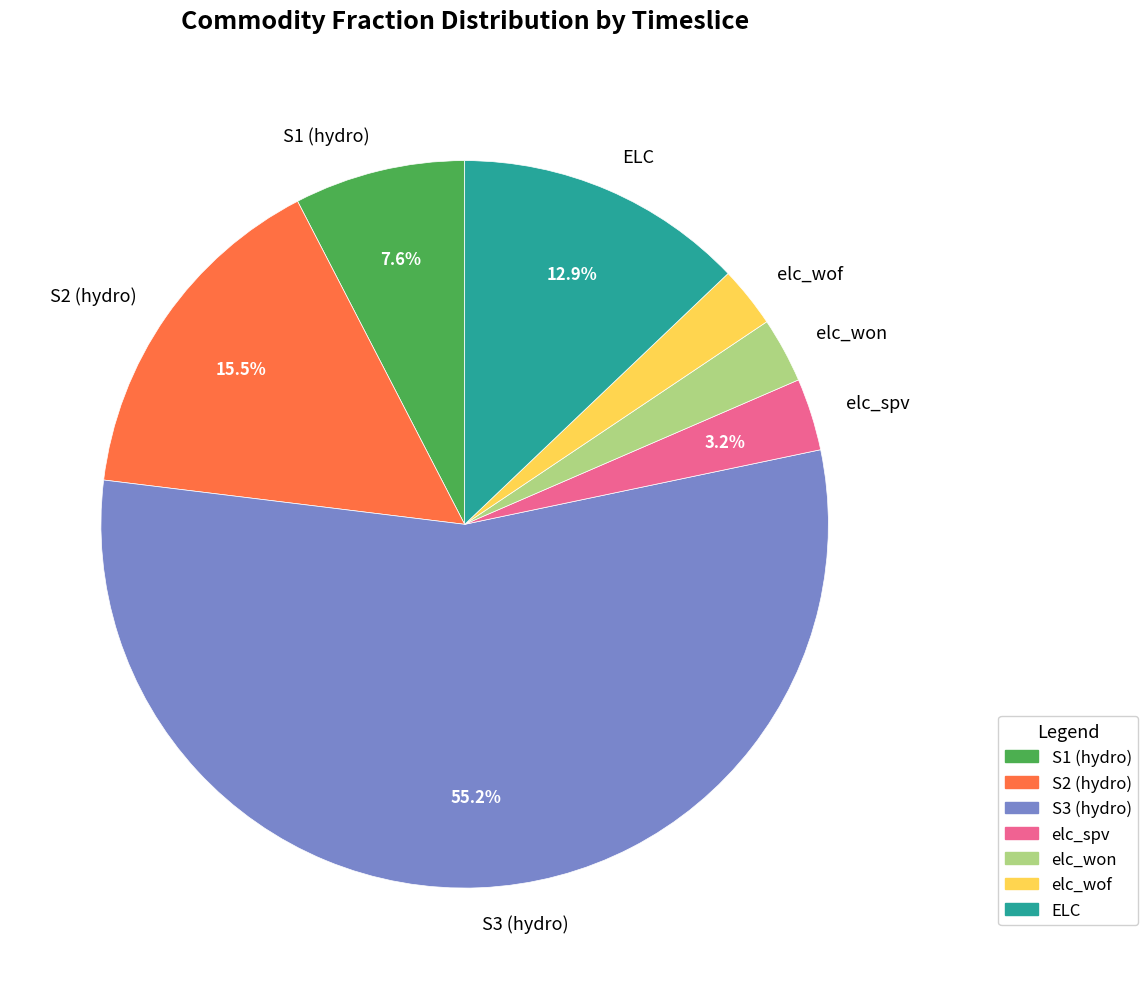

Is there any slice that represents more than half of the pie?

Yes